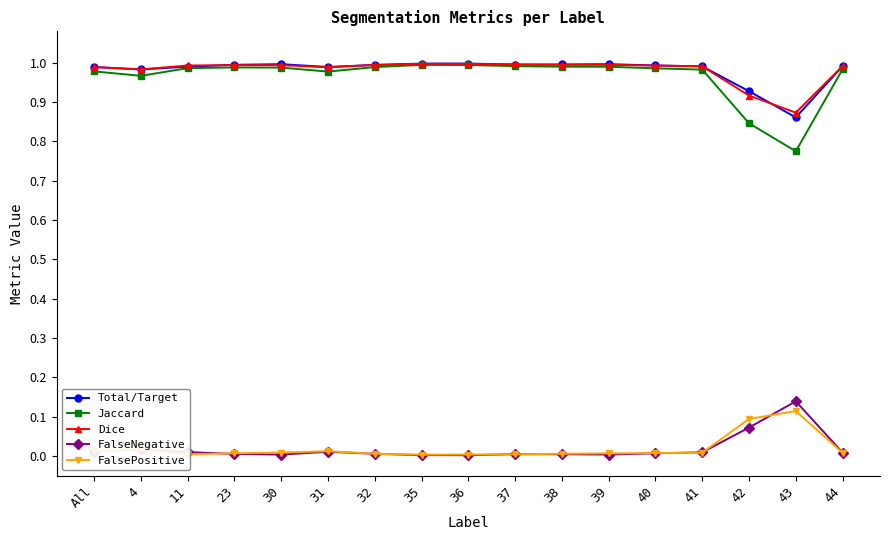

How many data points does each series have?

17